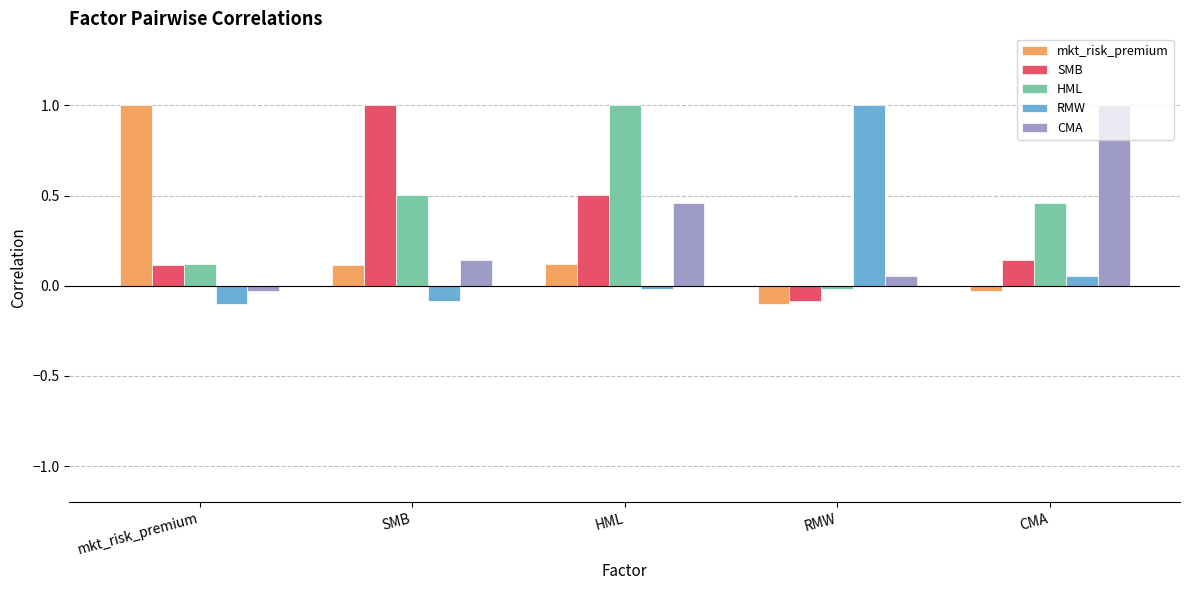

How many bars are there in total?

25